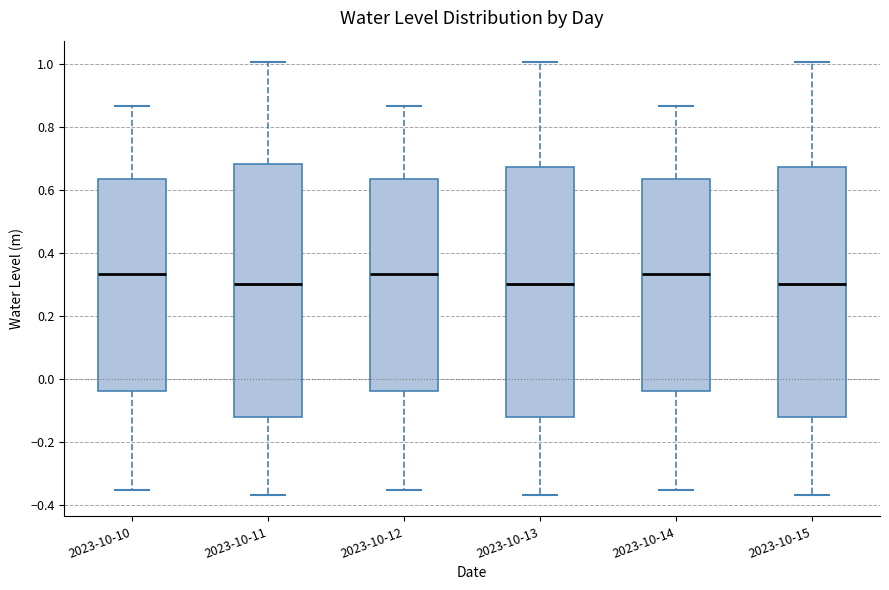

Reading left to right, transcribe this box plot: for each box, give where its median line is, the range the box spans, and where its two whiskers end, as read against the y-axis. The values are not printed on the chart, so give them approximately, as read against the axis.

2023-10-10: median 0.34, box -0.04 to 0.64, whiskers -0.36 to 0.86
2023-10-11: median 0.30, box -0.12 to 0.68, whiskers -0.36 to 1.00
2023-10-12: median 0.34, box -0.04 to 0.64, whiskers -0.36 to 0.86
2023-10-13: median 0.30, box -0.12 to 0.68, whiskers -0.36 to 1.00
2023-10-14: median 0.34, box -0.04 to 0.64, whiskers -0.36 to 0.86
2023-10-15: median 0.30, box -0.12 to 0.68, whiskers -0.36 to 1.00